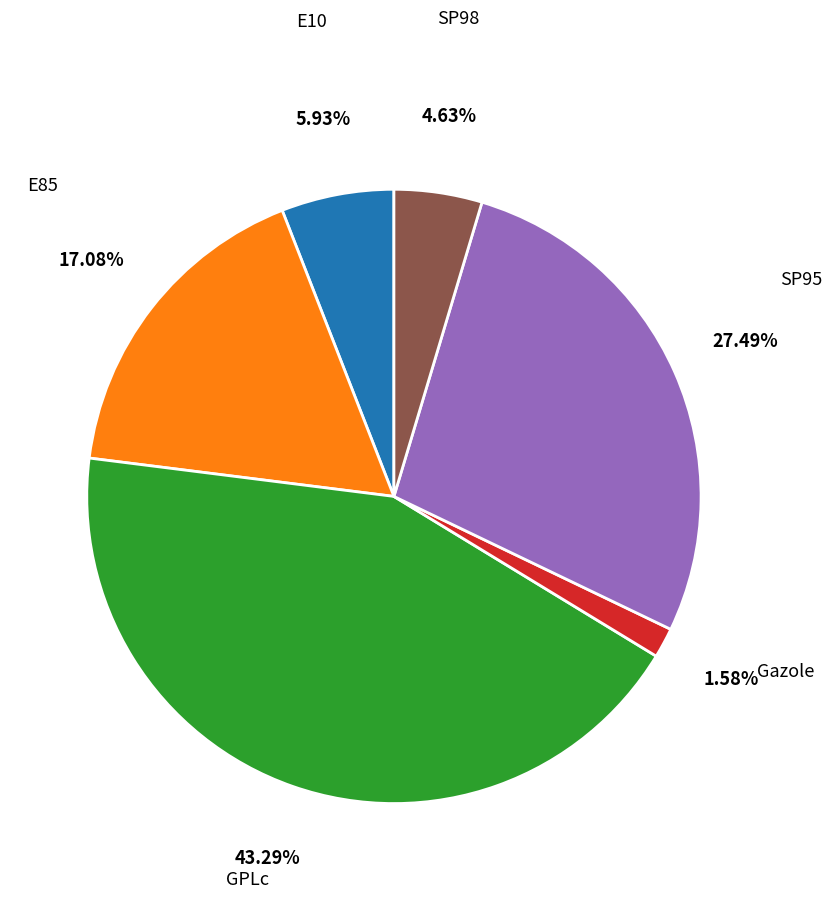

To the nearest percent, what percentage of the pie is Gazole?

2%